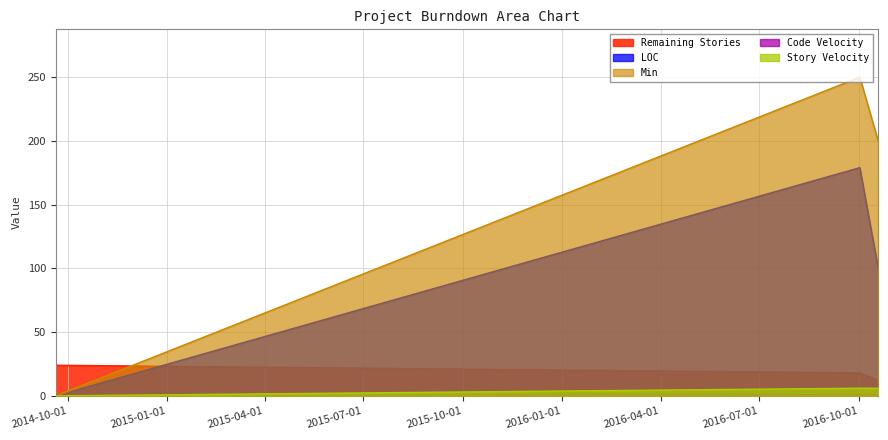

What is the sum of the LOC values at 2014-09-20 and 2016-10-02?

179.0